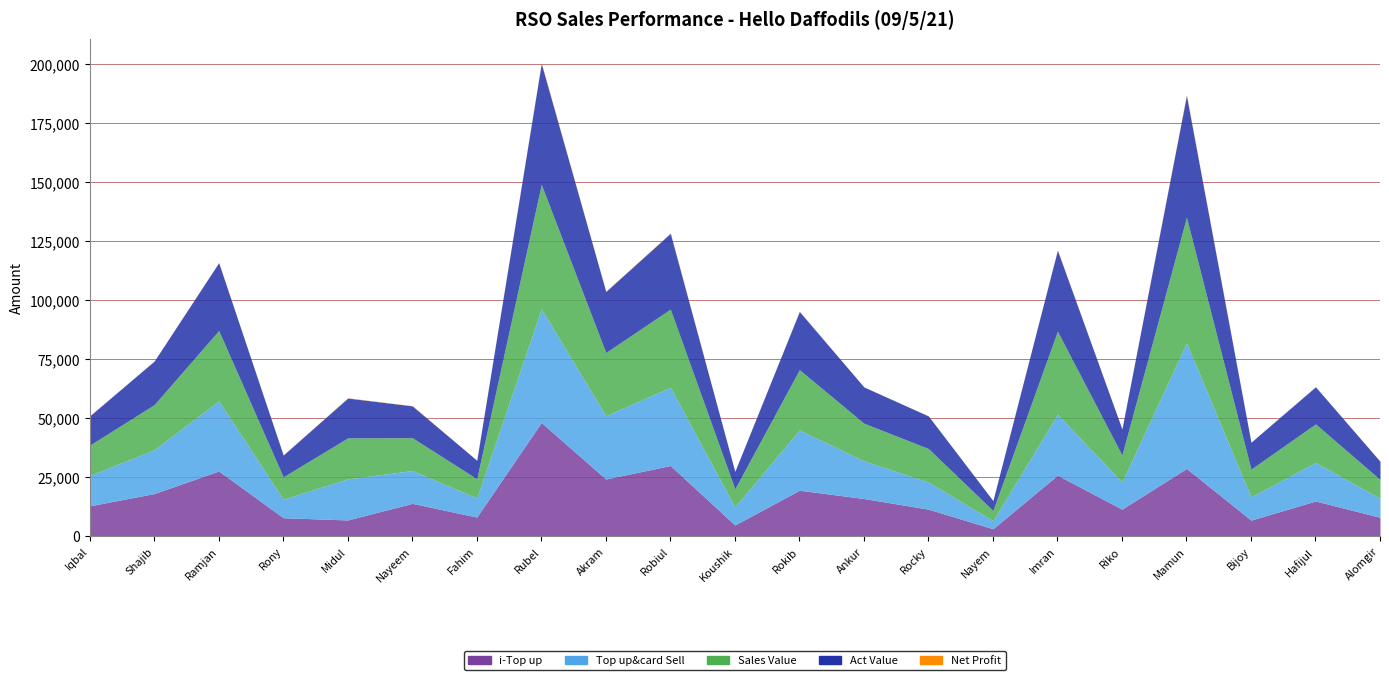

Does the chart have visible grid lines?

Yes